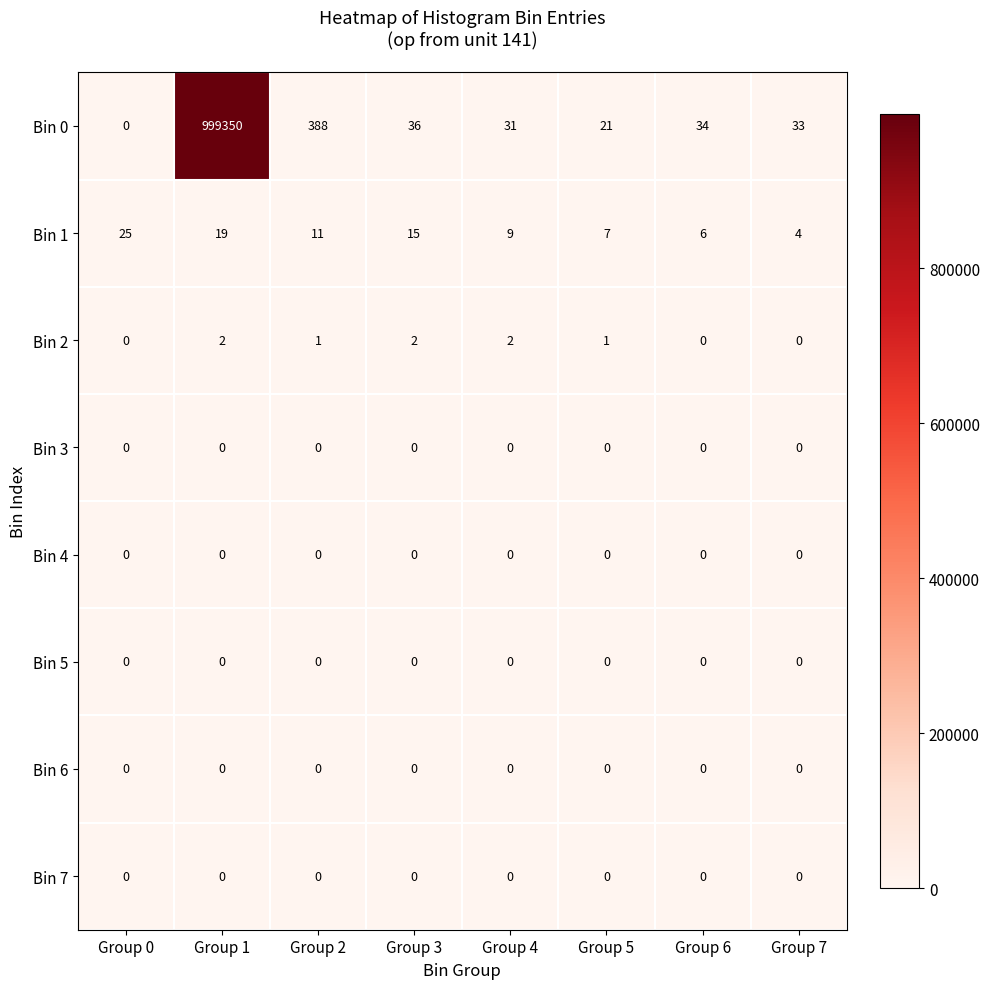

What is the total value across all series at Group 3?

53